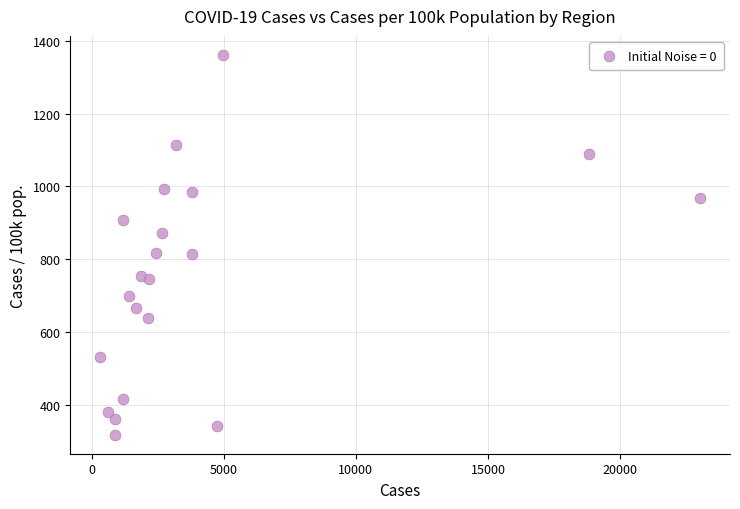

What is the range of Y values (max minus min)?

1042.4